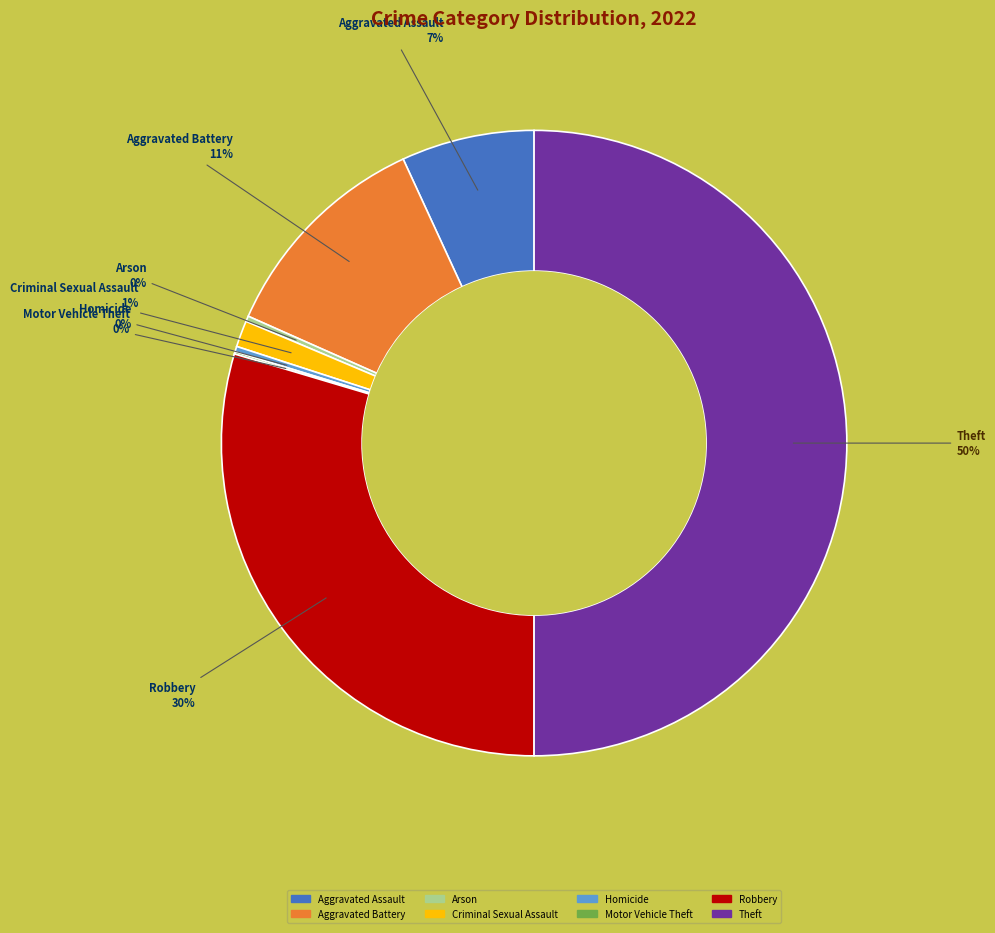

Does Robbery account for over 50% of the chart?

No